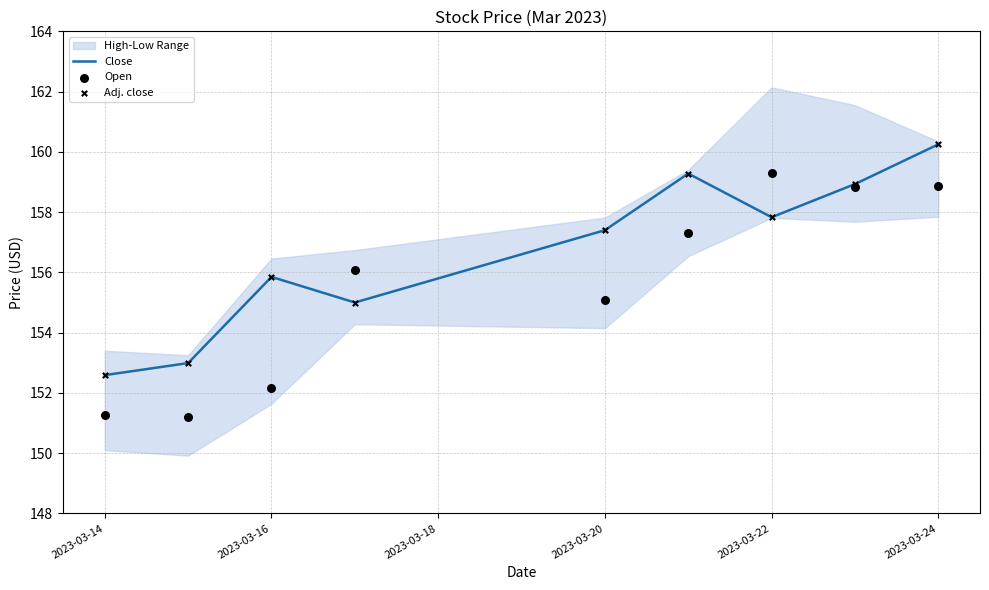

Which series has the largest Y range (max minus min)?

Open